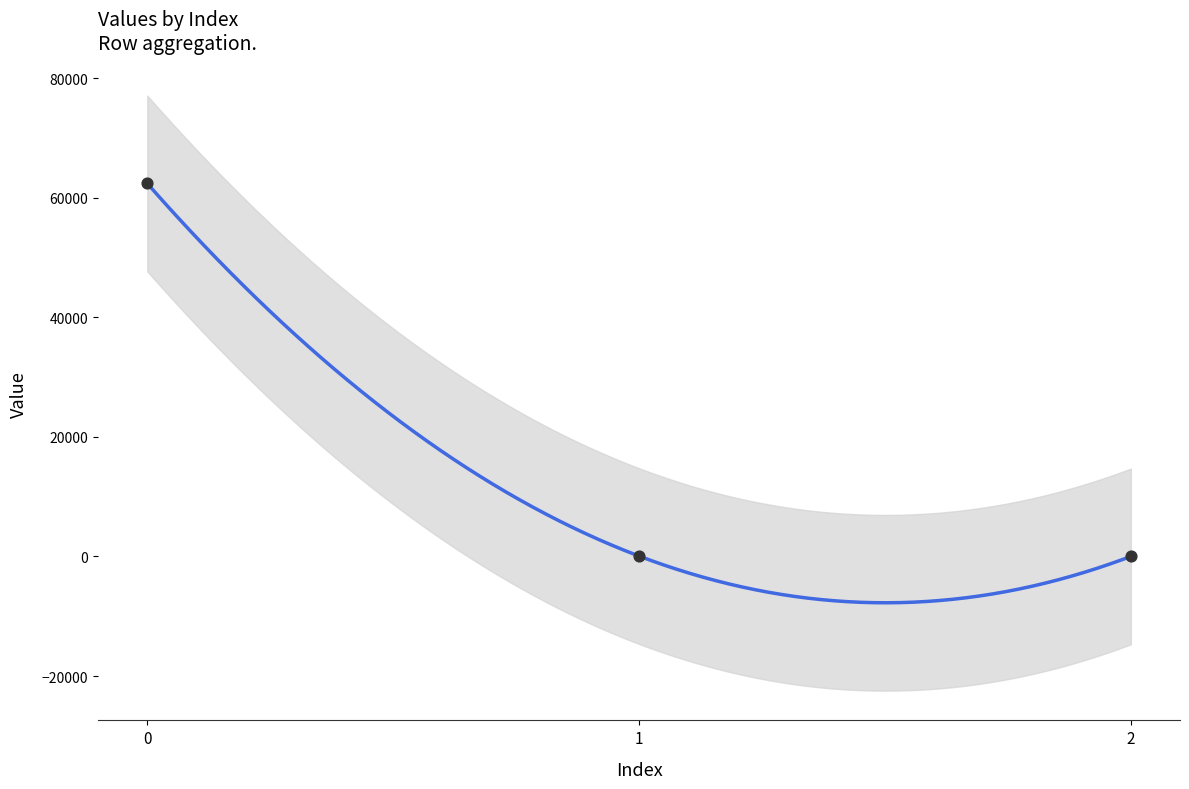

What is the ratio of the value at 0 to the value at 1?

1024.8